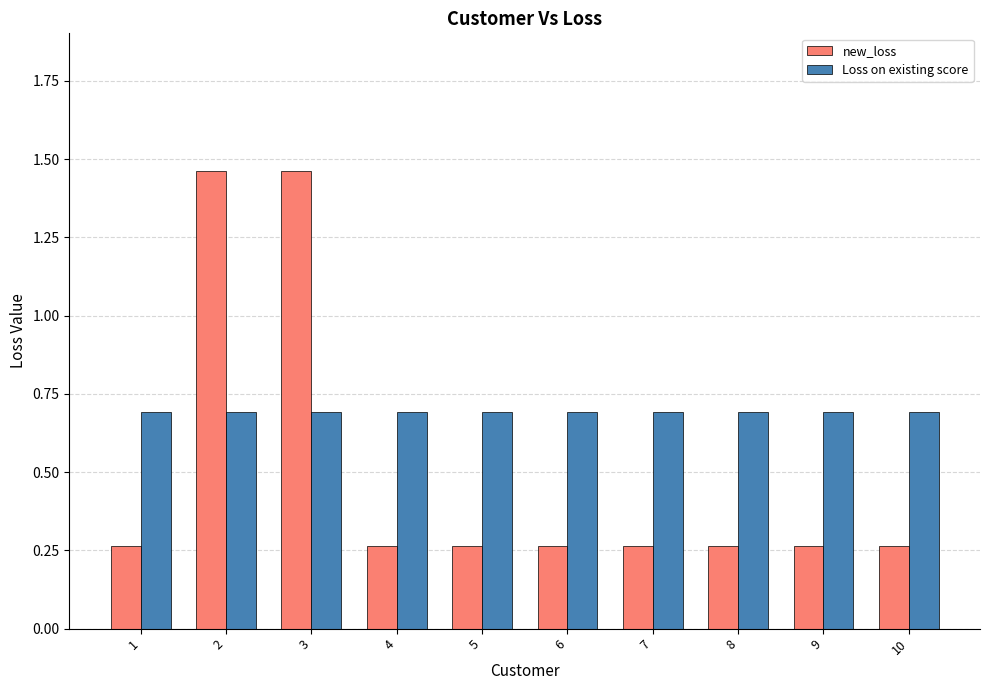

At 3, list the series in order from smallest to largest.

Loss on existing score, new_loss